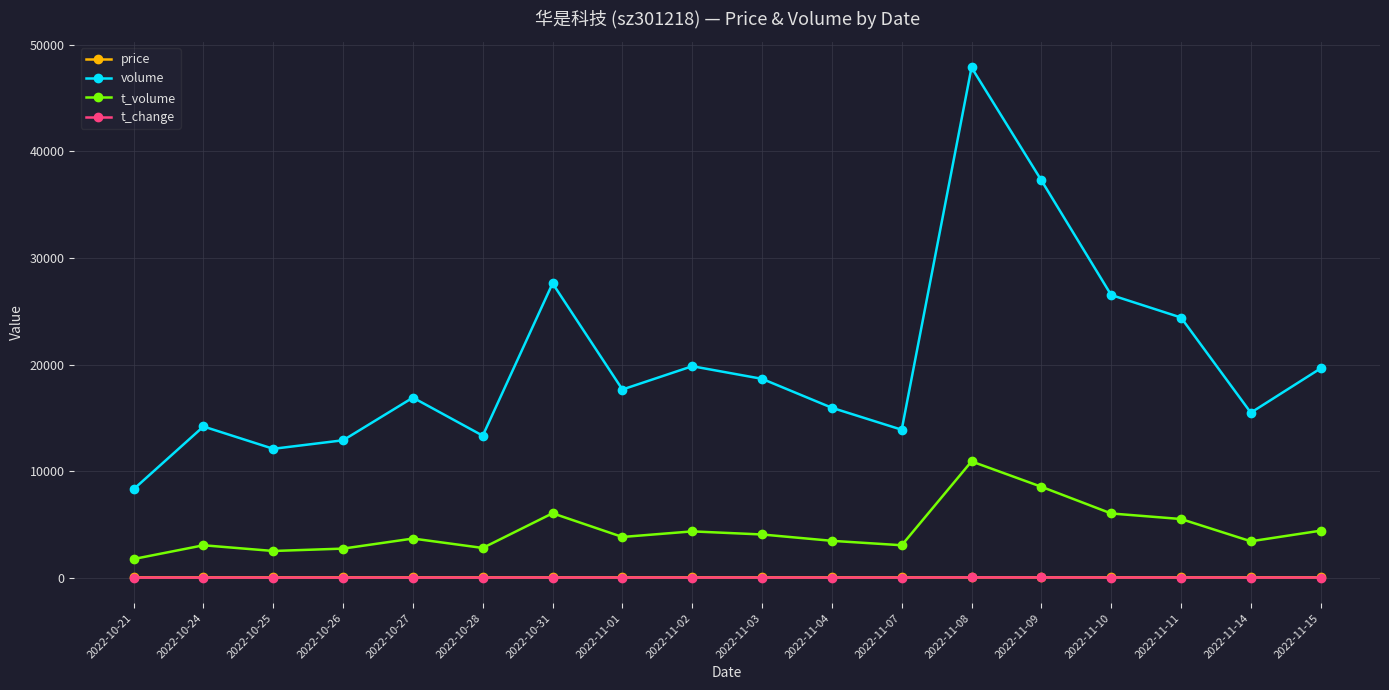

In volume, how many points are higher than both neighbors (excluding endpoints)?

5